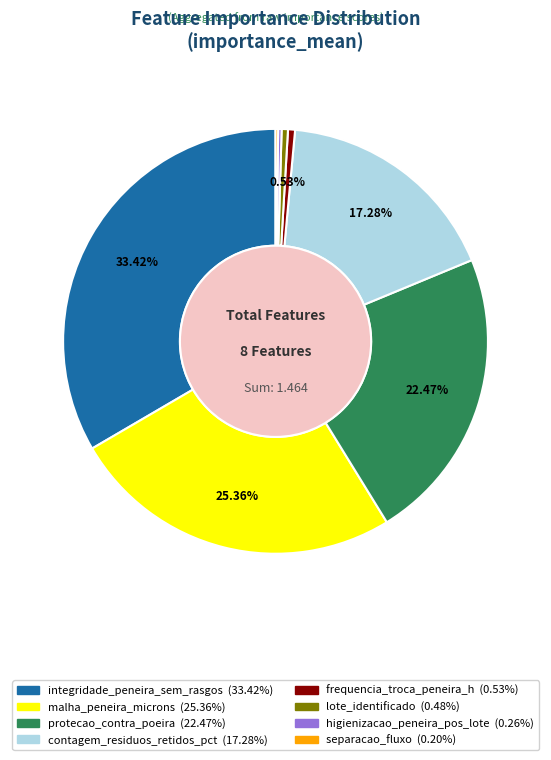

Does any single category account for the majority?

No